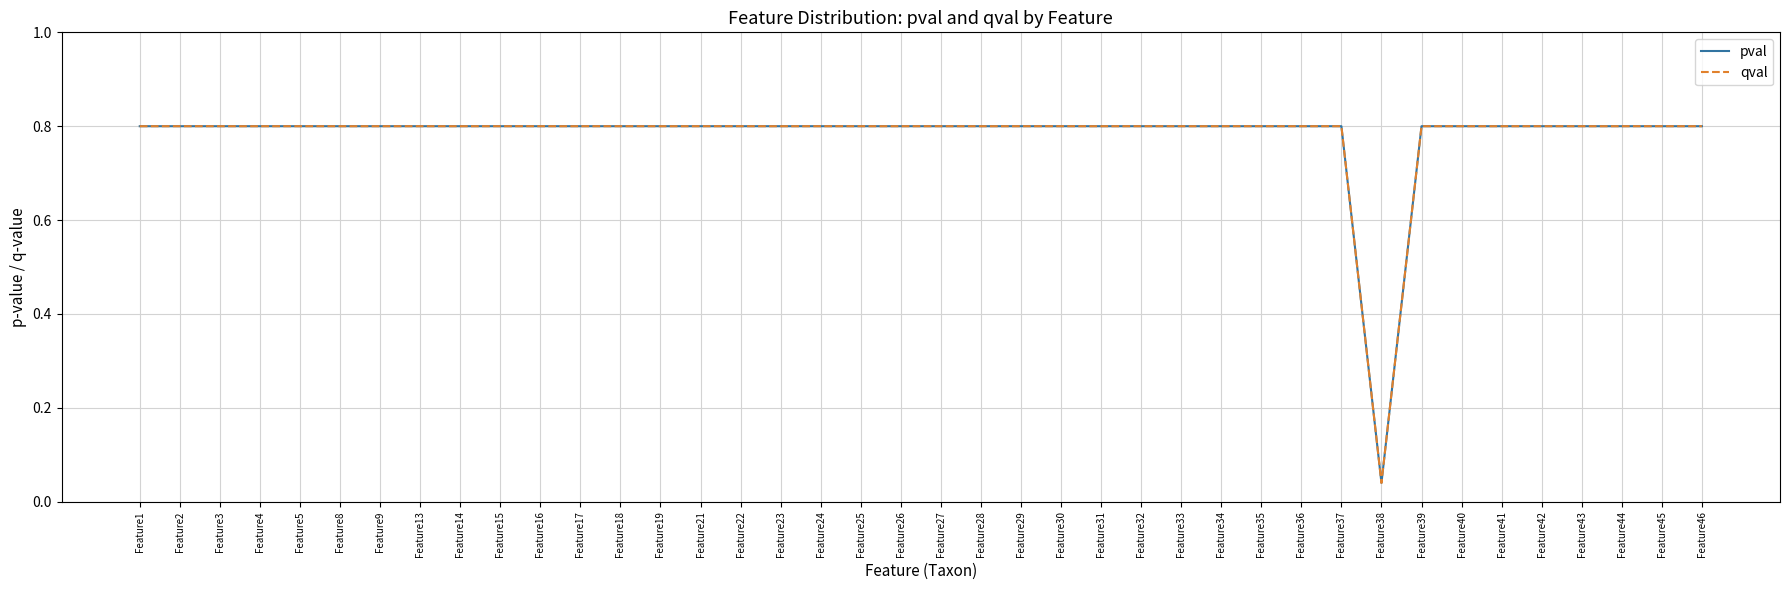

Does the chart have visible grid lines?

Yes